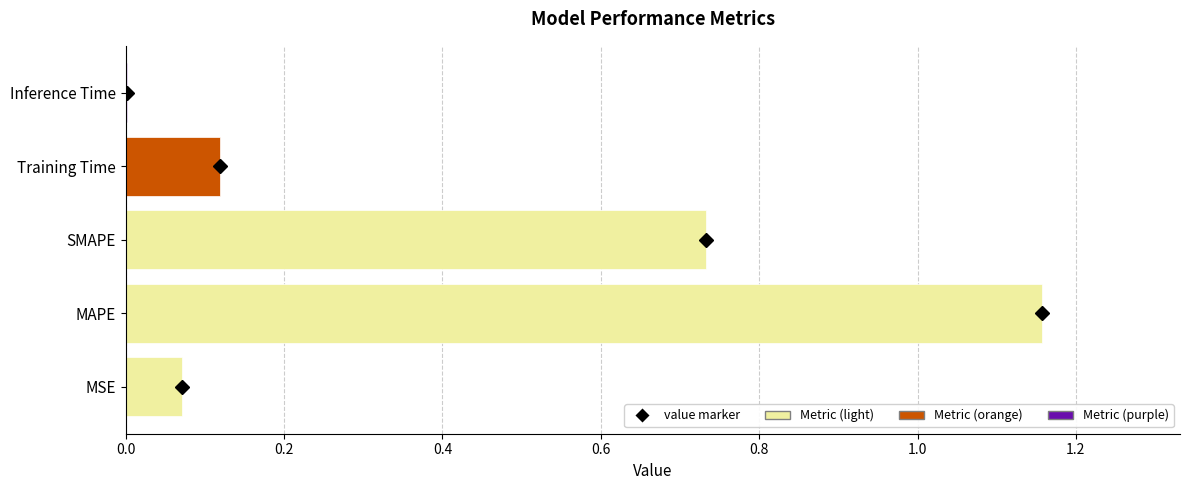

Are the bars horizontal?

Yes